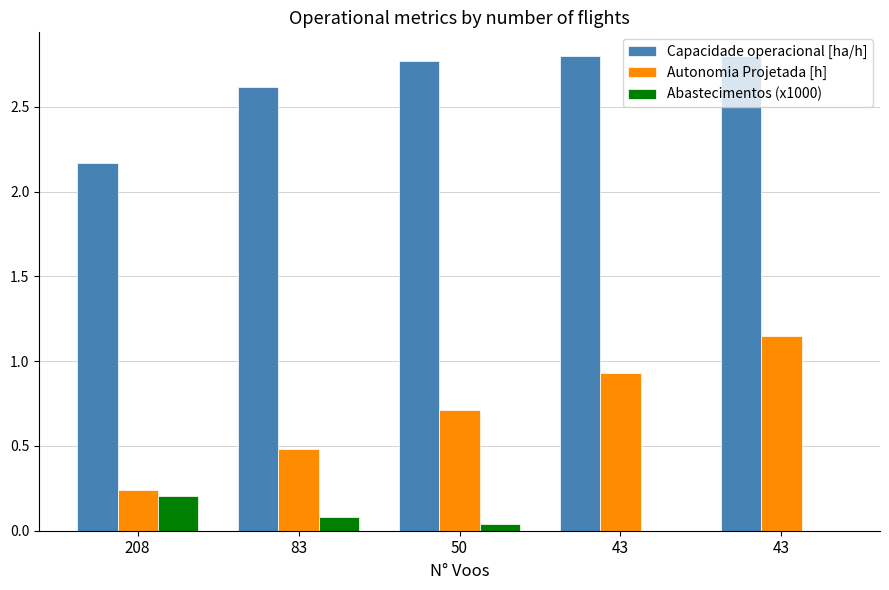

How many distinct data groups are displayed?

3